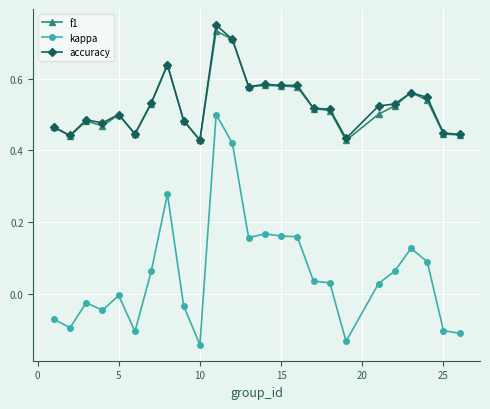

What is the sum of all kappa values?

1.4